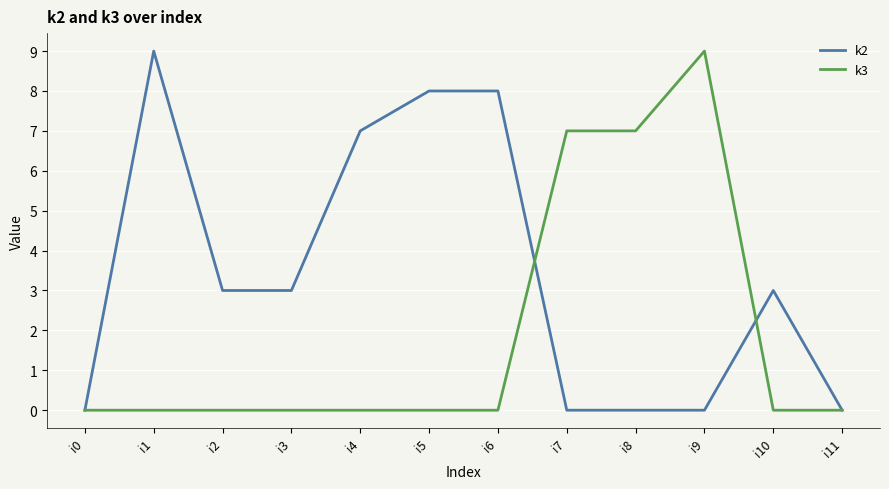

At which label does k2 first exceed 3?

i1